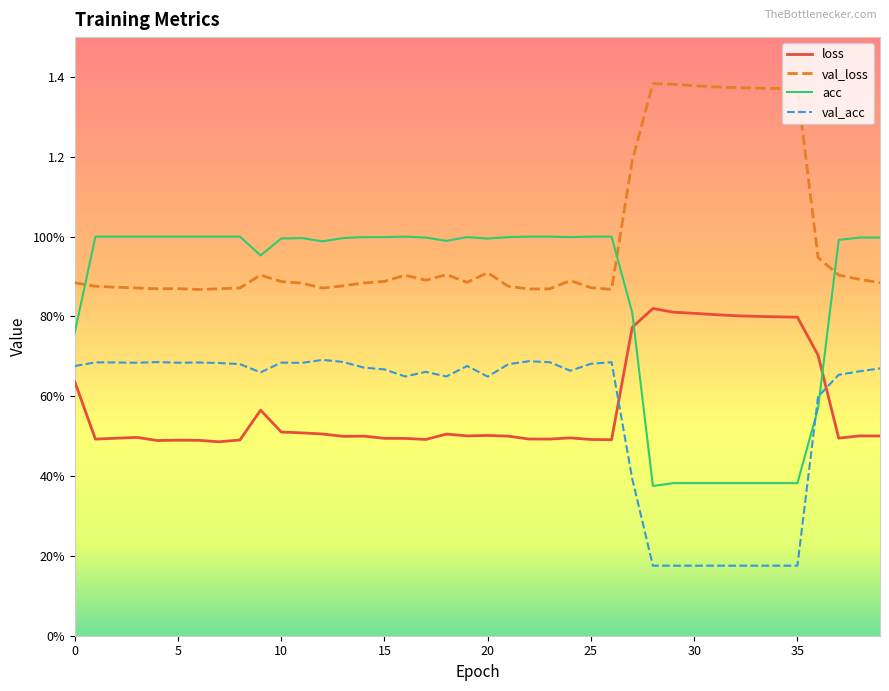

What is the value of the val_acc point at the 16th from the left?

0.7